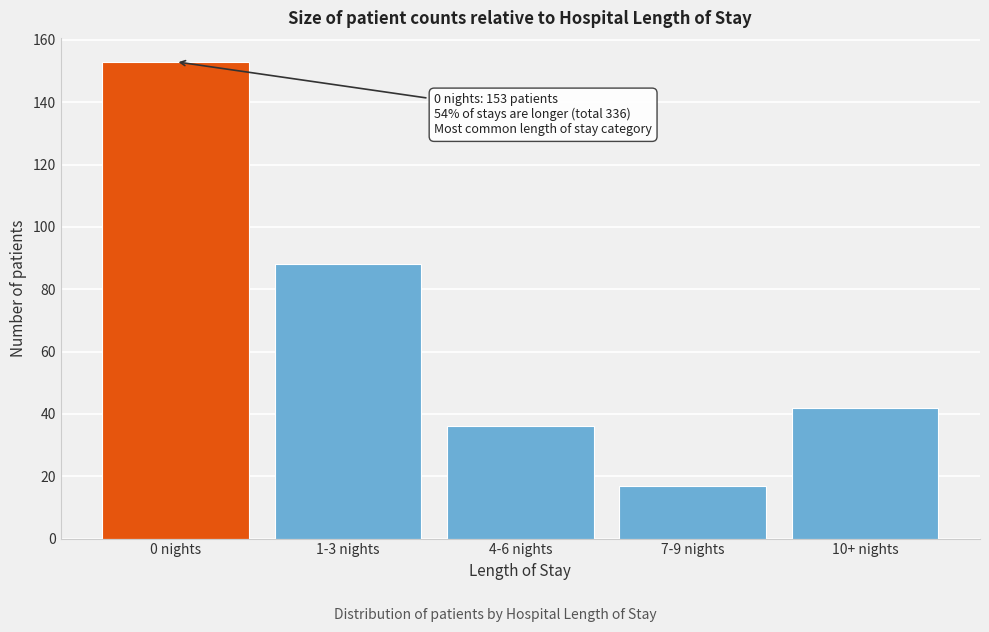

Reading right to left, transcribe all the data shown in this chart.

42	17	36	88	153